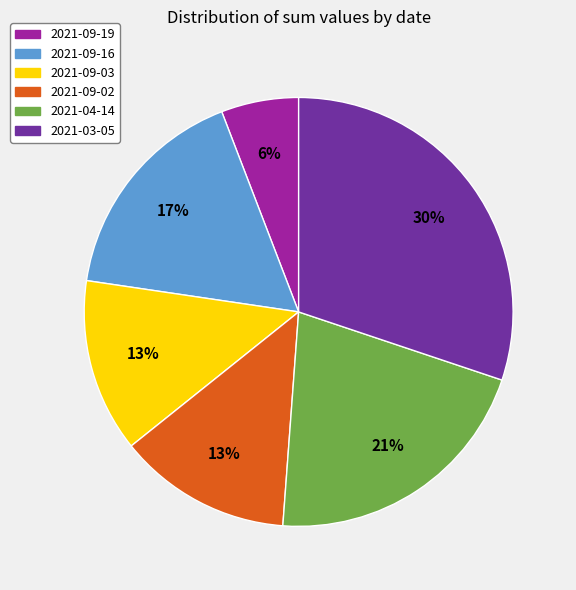

To the nearest percent, what is the difference between the largest and smallest slice percentages?

24%